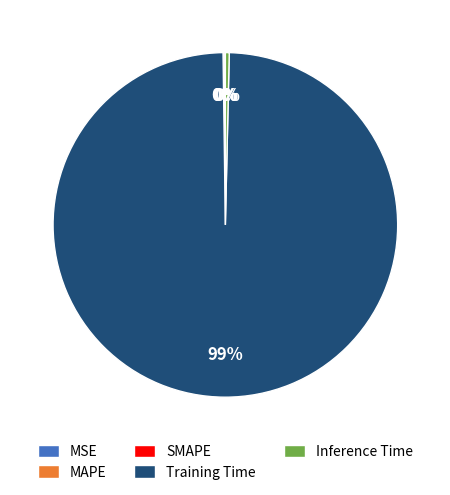

Is there a majority slice in this chart?

Yes